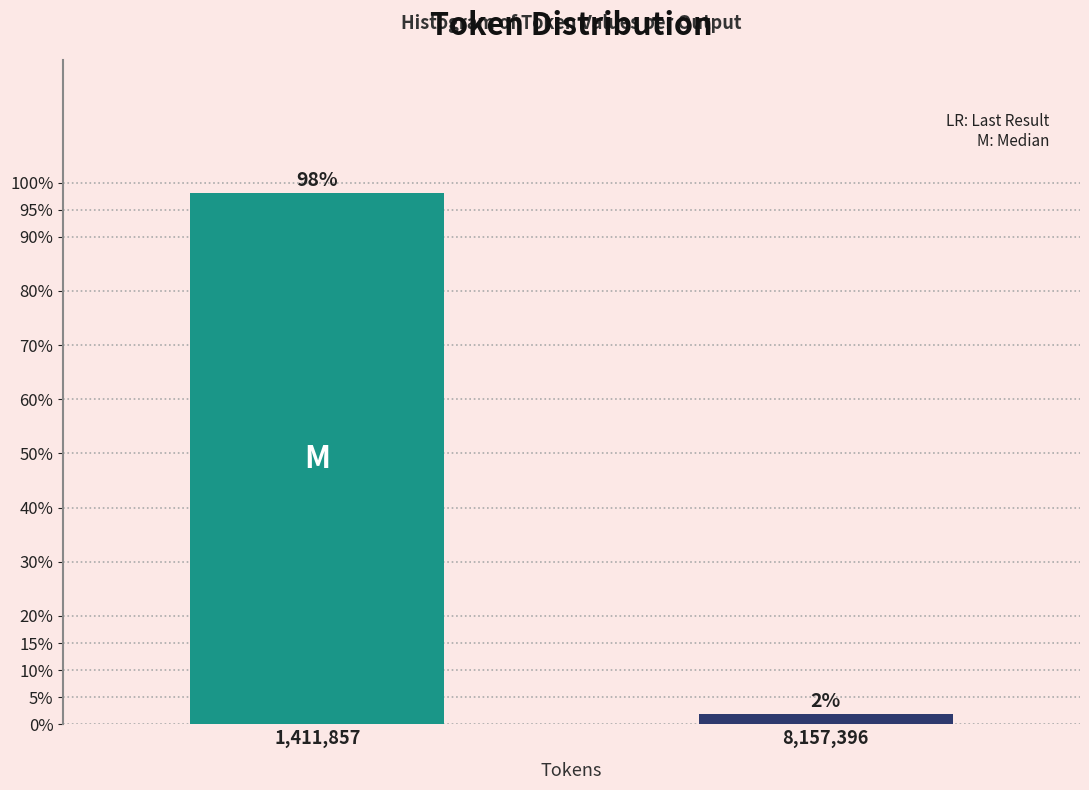

What is the label of the 1st bar from the right?

8,157,396